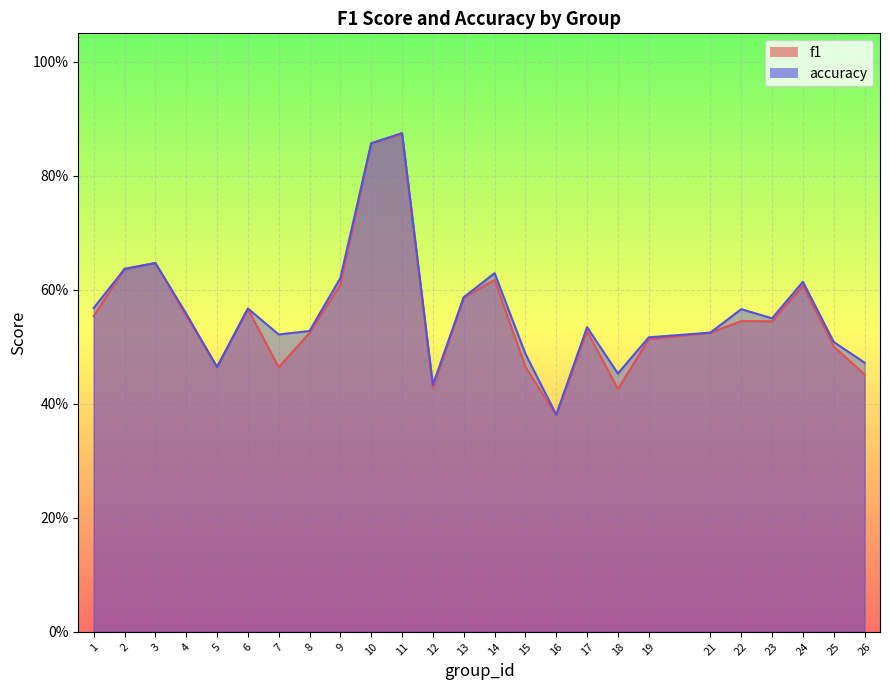

Does the chart display data point markers on the line(s)?

No